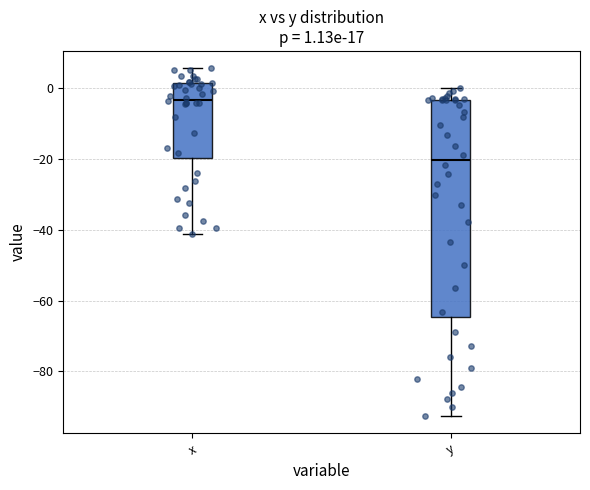

Which box has the highest median line?

x